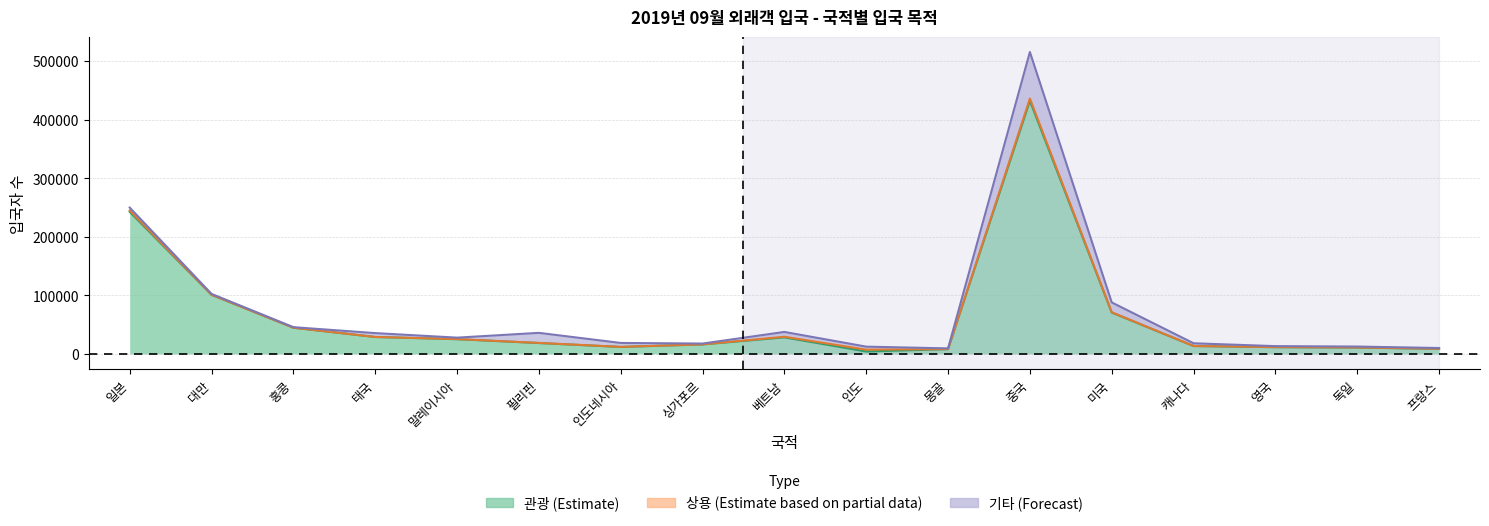

How many interior local peaks does the 기타 series have?

4